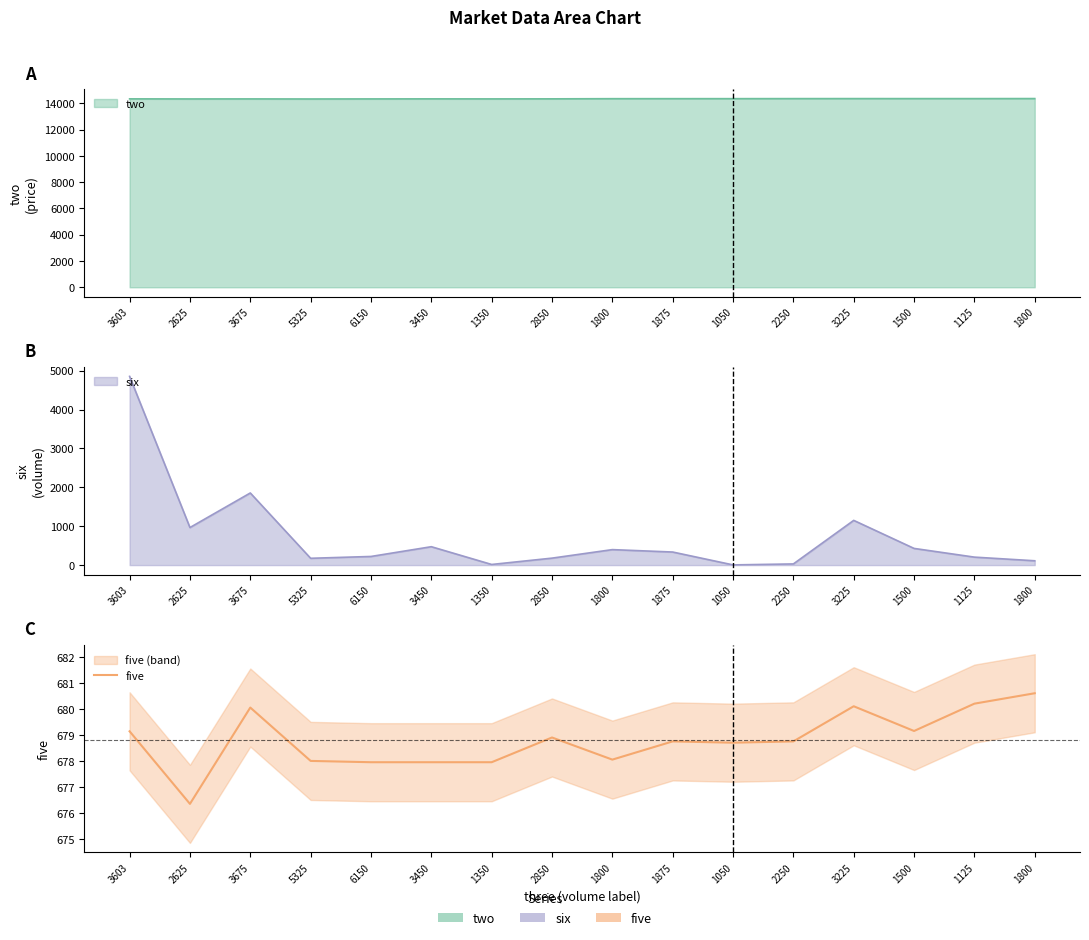

What is the greatest value displayed?

680.6